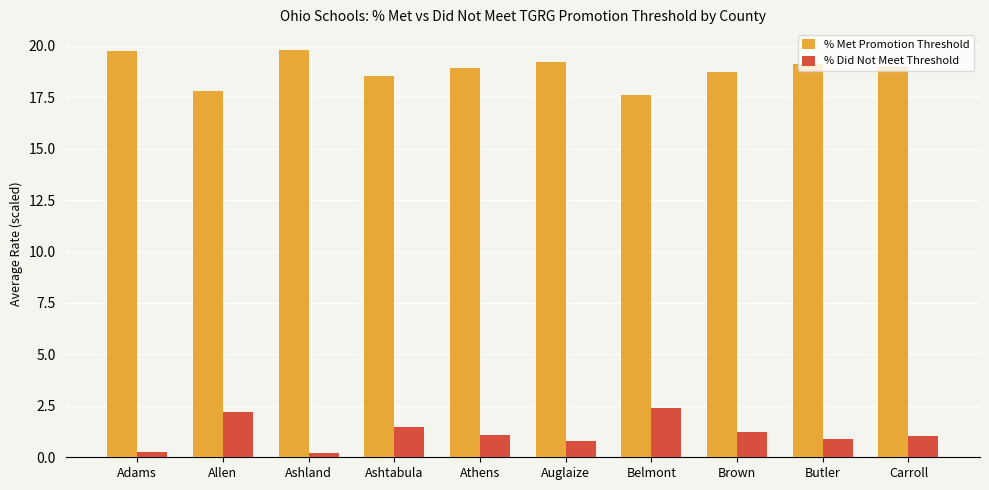

Rank the series by their average value, from highest to lowest.

% Met Promotion Threshold, % Did Not Meet Threshold